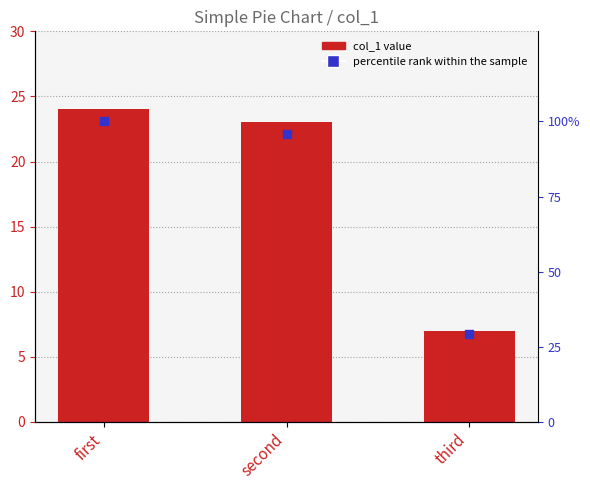

Is the value of col_1 at second greater than the value of percentile rank within the sample at third?

No